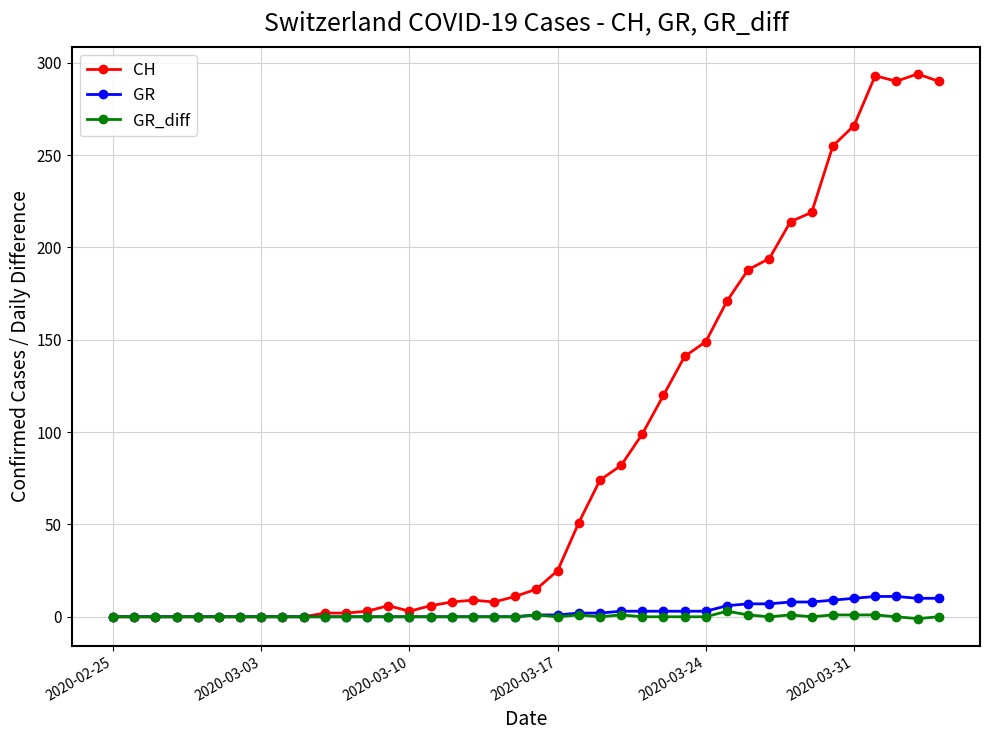

What is the value of the GR point at the 35th from the left?

9